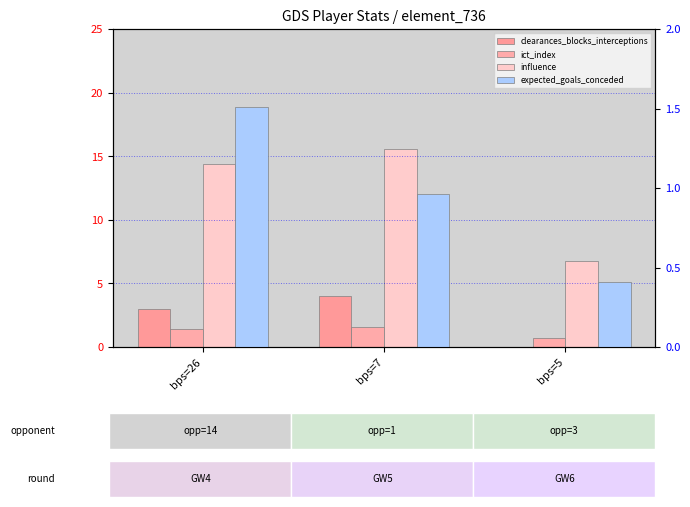

What is the sum of all influence values?

36.8